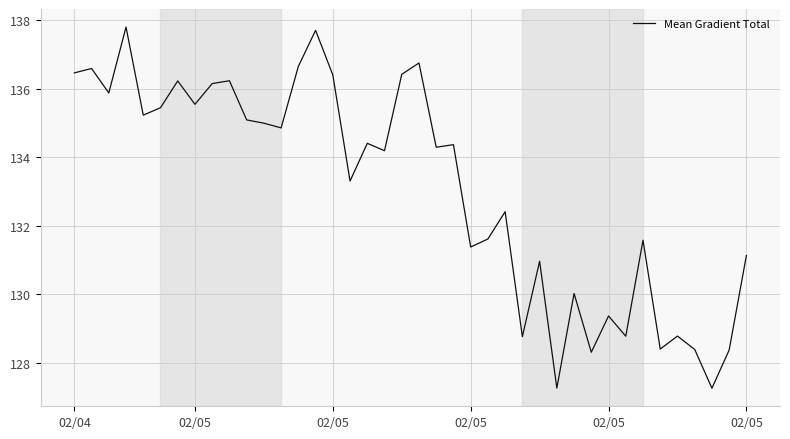

What is the greatest value displayed?

137.8